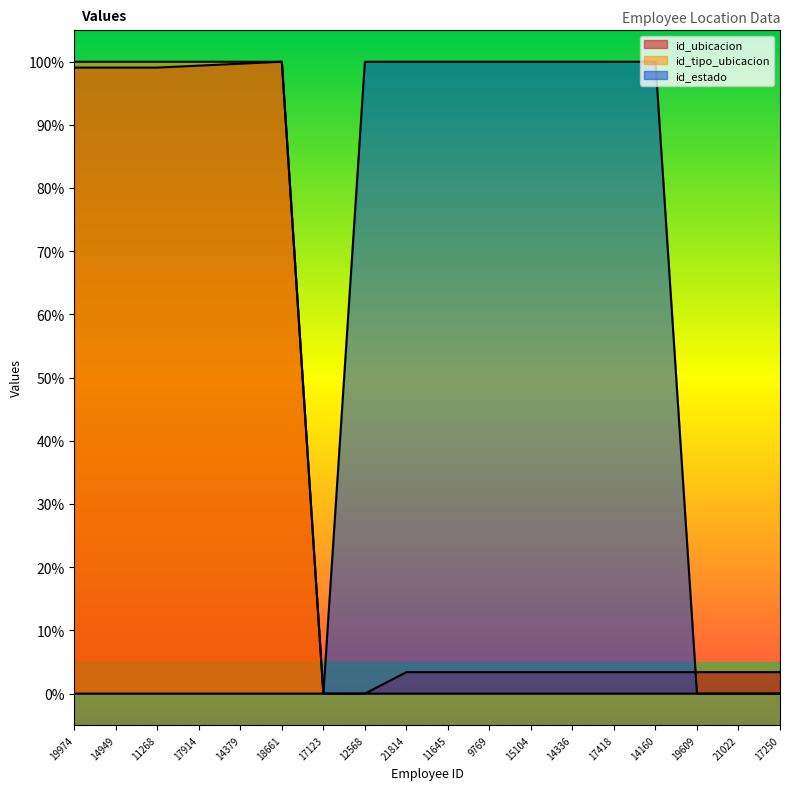

What is the sum of all id_tipo_ubicacion values?

6.0